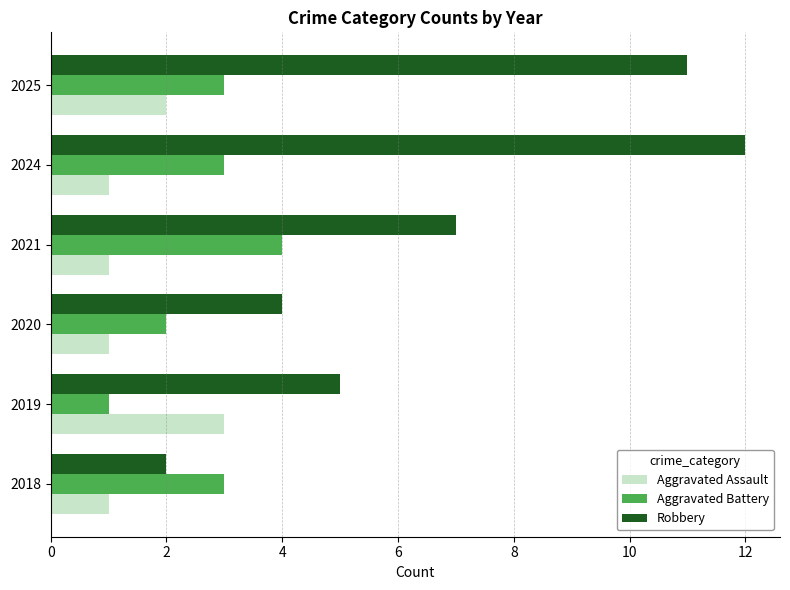

What is the highest value of the Robbery series?

12